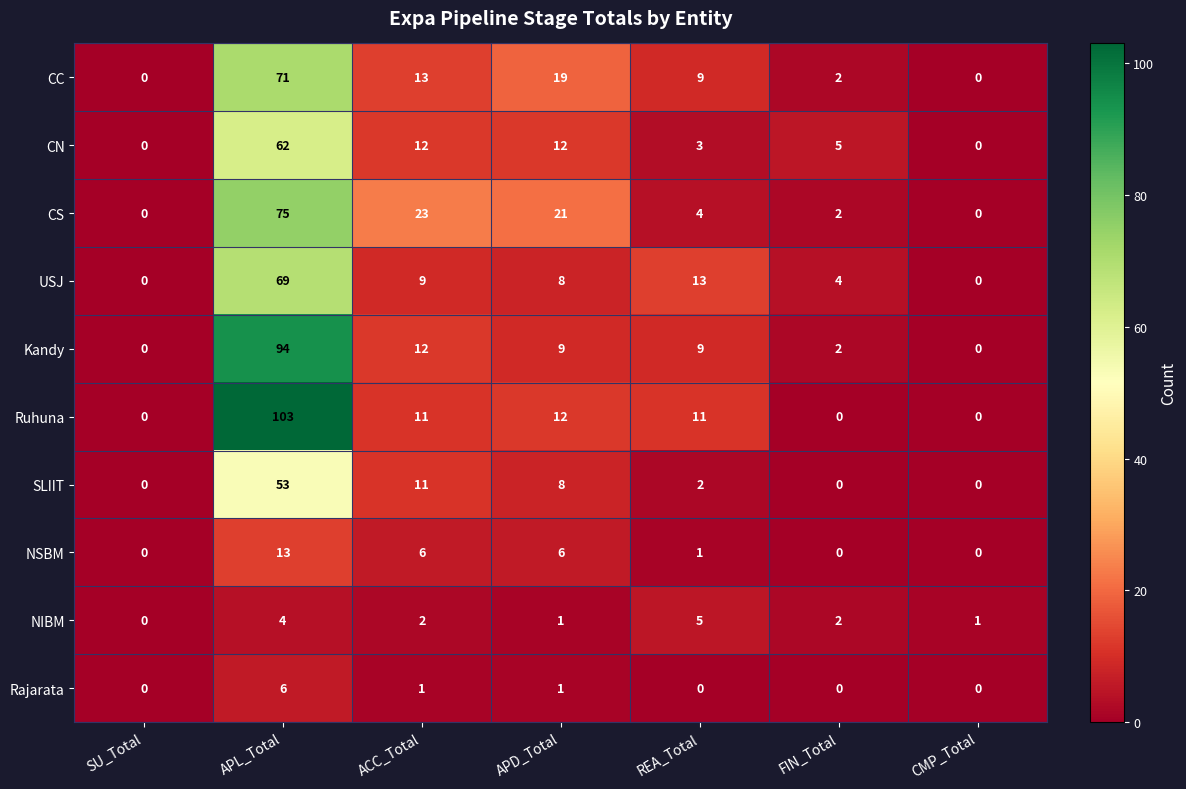

How many data points does each series have?

7